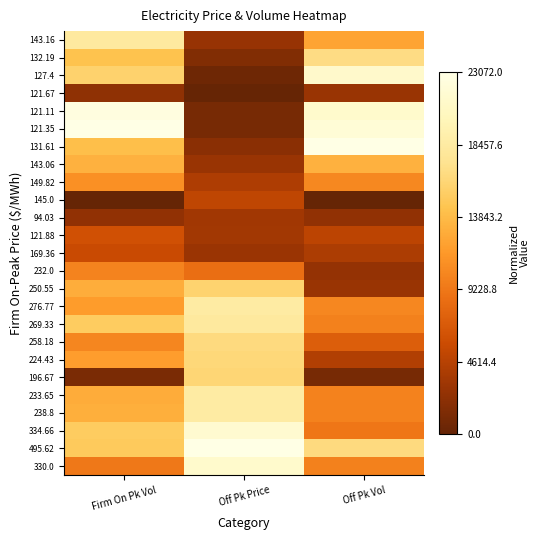

What is the spread (max minus min) of values at Off Pk Price?

1.0